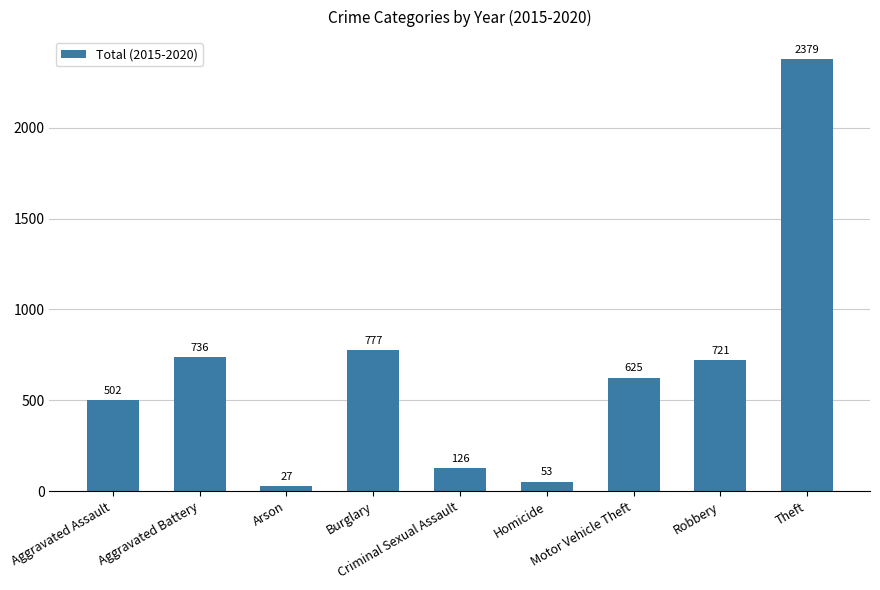

What is the label of the 2nd bar from the left?

Aggravated Battery